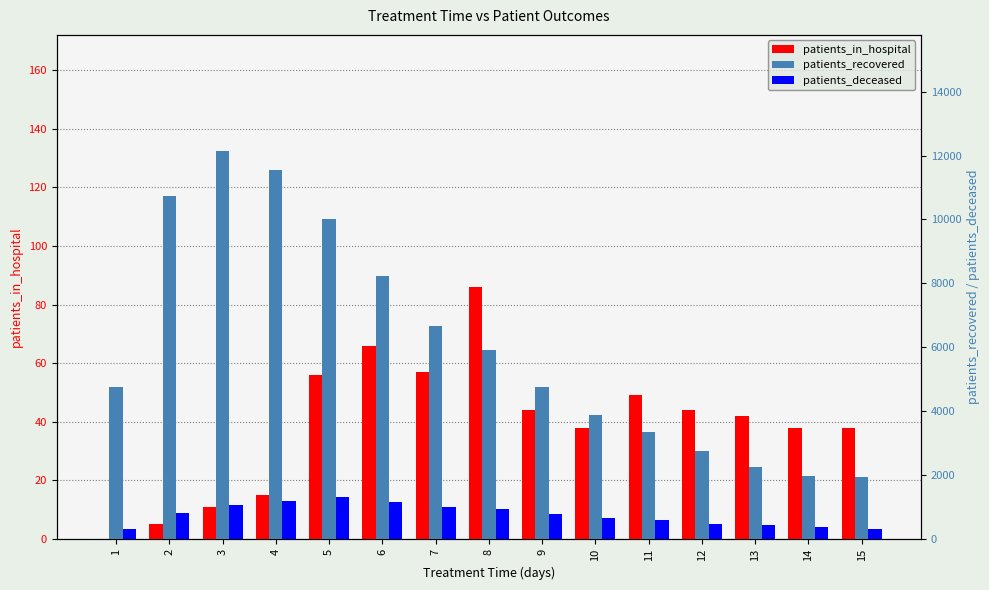

What is the difference between the maximum and second lowest values in the patients_recovered series?

10157